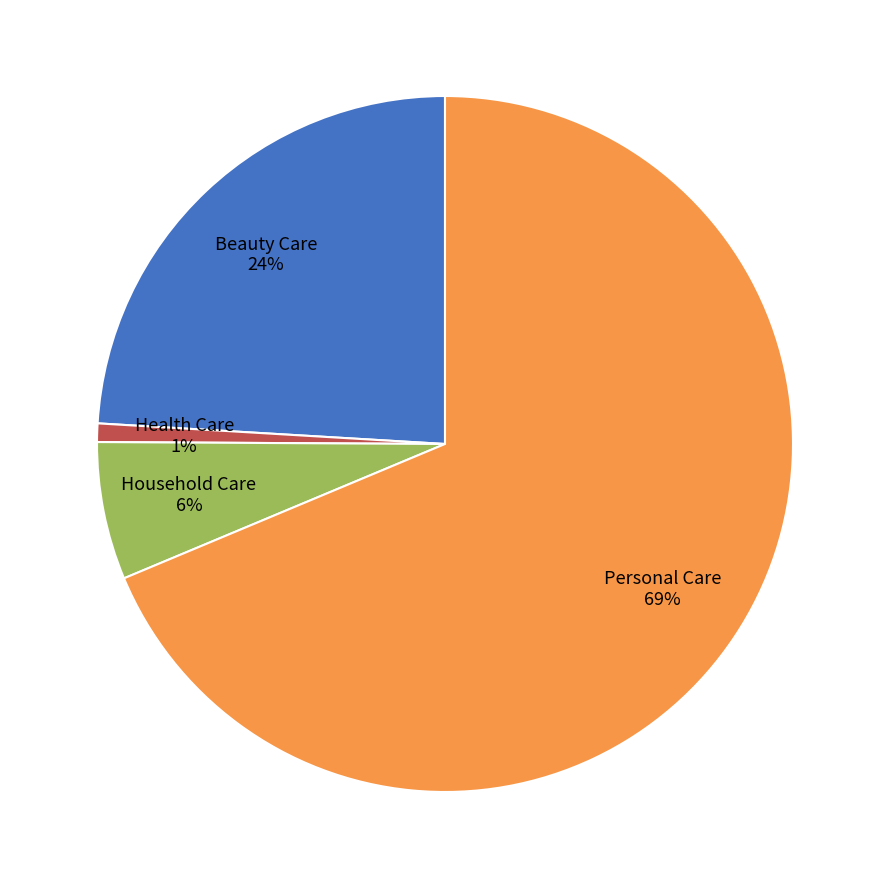

To the nearest percent, what is the difference between the largest and smallest slice percentages?

68%